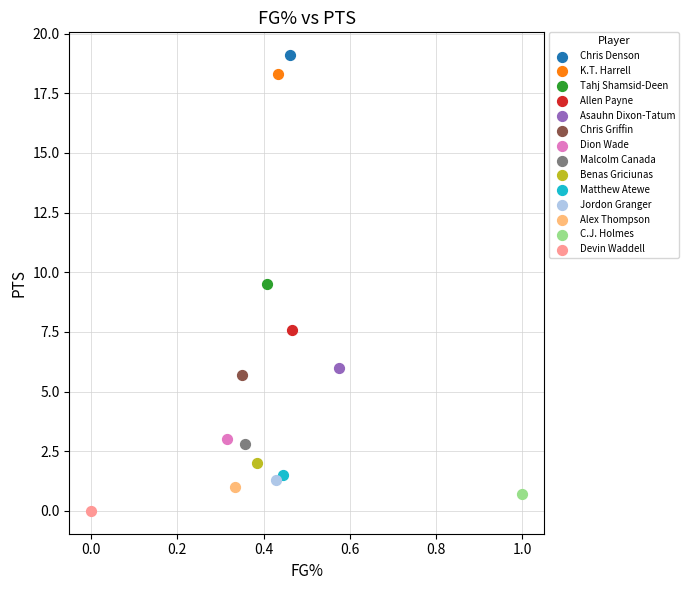

What are all the series names shown in the legend?

Chris Denson, K.T. Harrell, Tahj Shamsid-Deen, Allen Payne, Asauhn Dixon-Tatum, Chris Griffin, Dion Wade, Malcolm Canada, Benas Griciunas, Matthew Atewe, Jordon Granger, Alex Thompson, C.J. Holmes, Devin Waddell